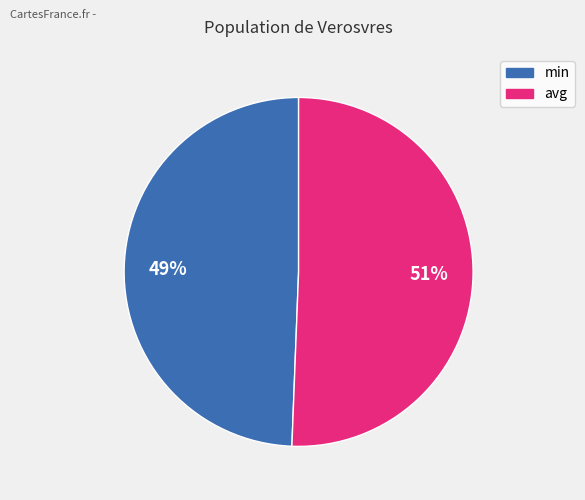

To the nearest percent, what is the average slice percentage?

50%